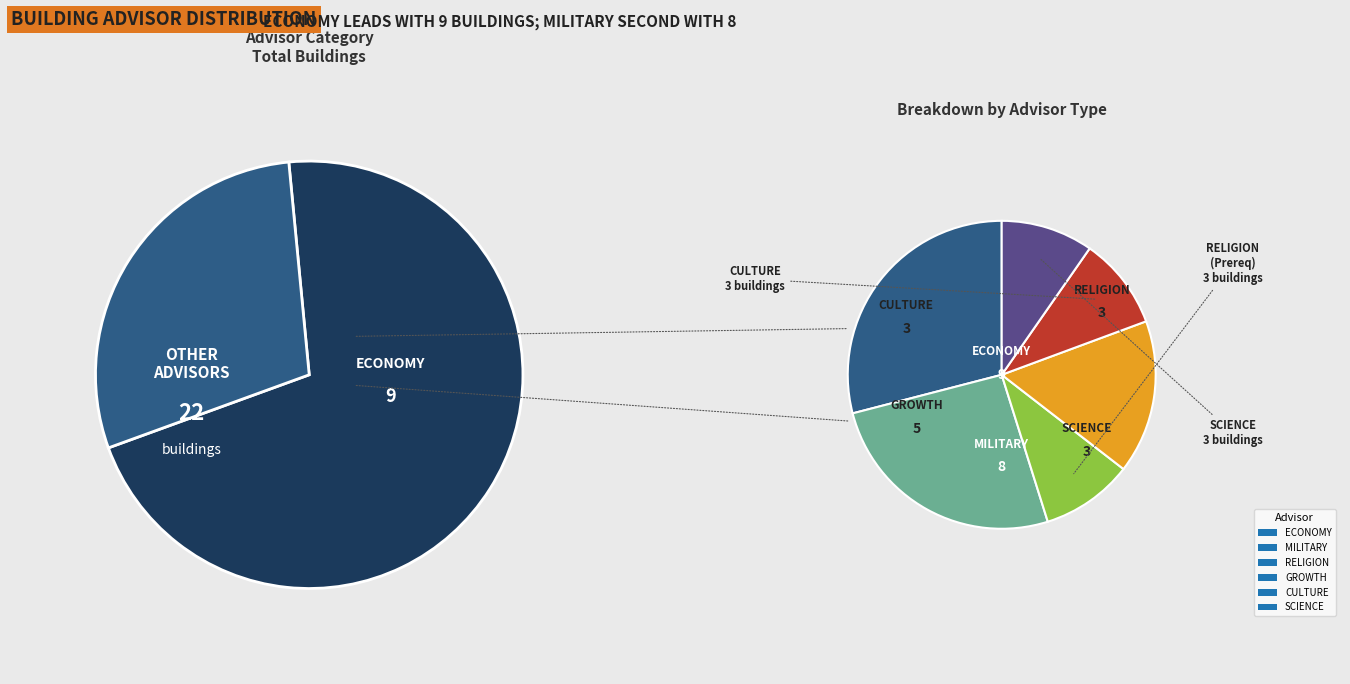

True or false: ADVISOR_GROWTH accounts for 31% of the total.

False